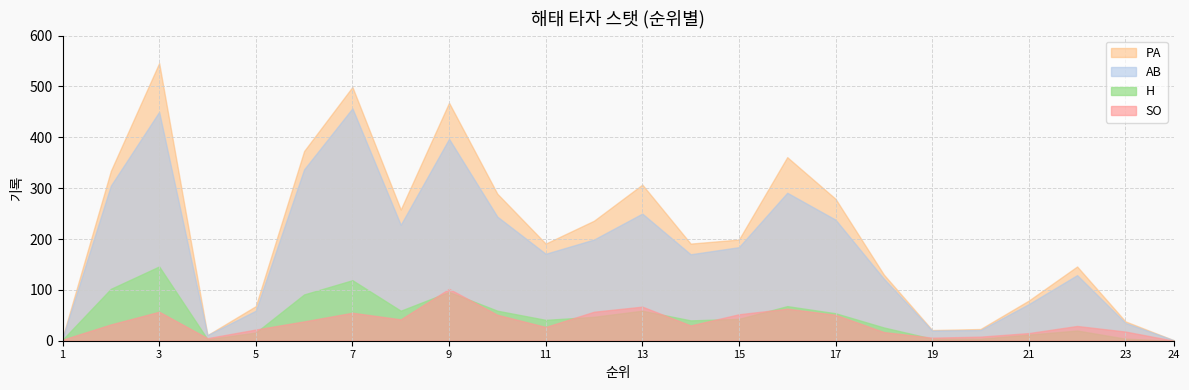

True or false: H and AB cross at least once.

False